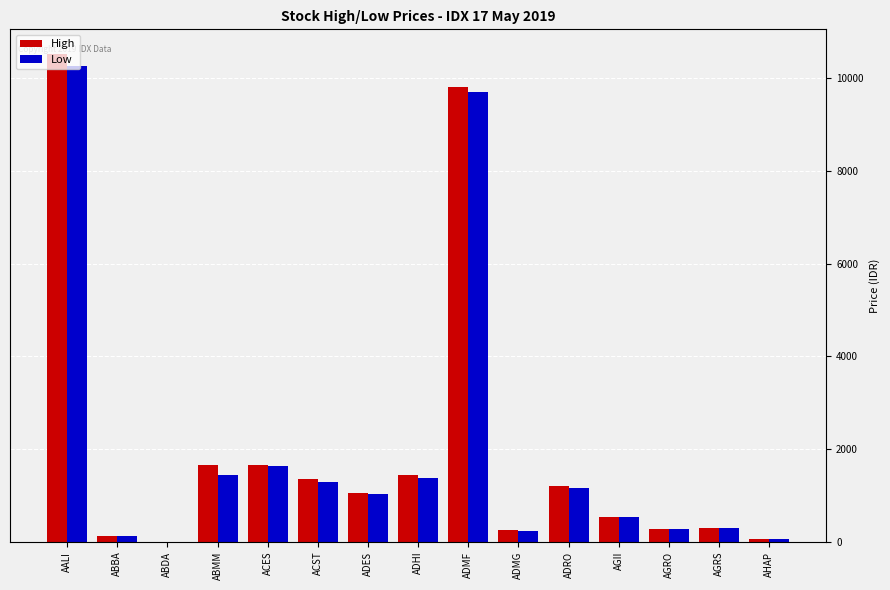

At which category is the sum across all series the highest?

AALI